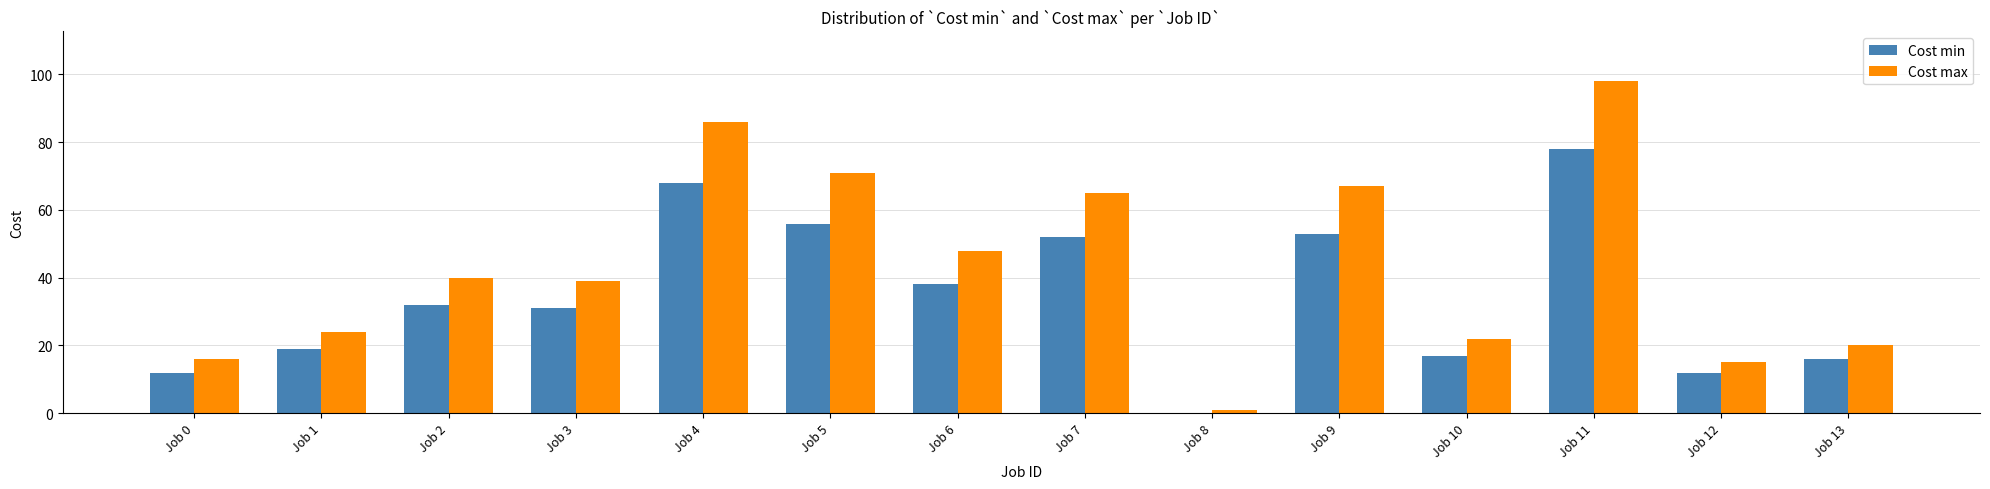

True or false: Cost max has a value of 40 at Job 2.

True